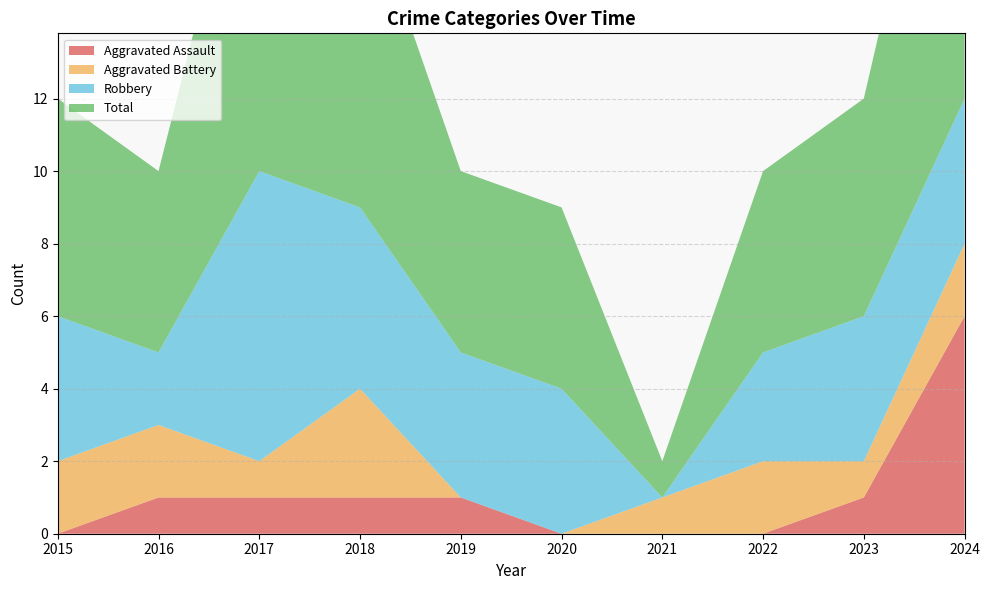

Reading left to right, transcribe all the data shown in this chart.

Aggravated Assault: 0	1	1	1	1	0	0	0	1	6
Aggravated Battery: 2	2	1	3	0	0	1	2	1	2
Robbery: 4	2	8	5	4	4	0	3	4	4
Total: 6	5	11	9	5	5	1	5	6	12